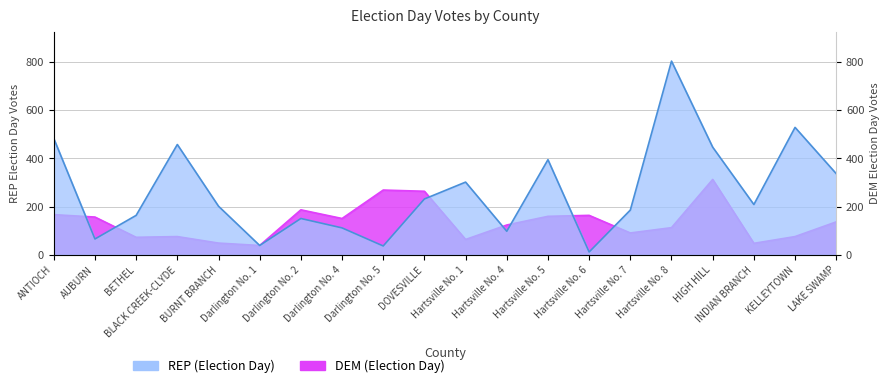

Which series ends up on top after the final intersection of REP (Election Day) and DEM (Election Day)?

REP (Election Day)